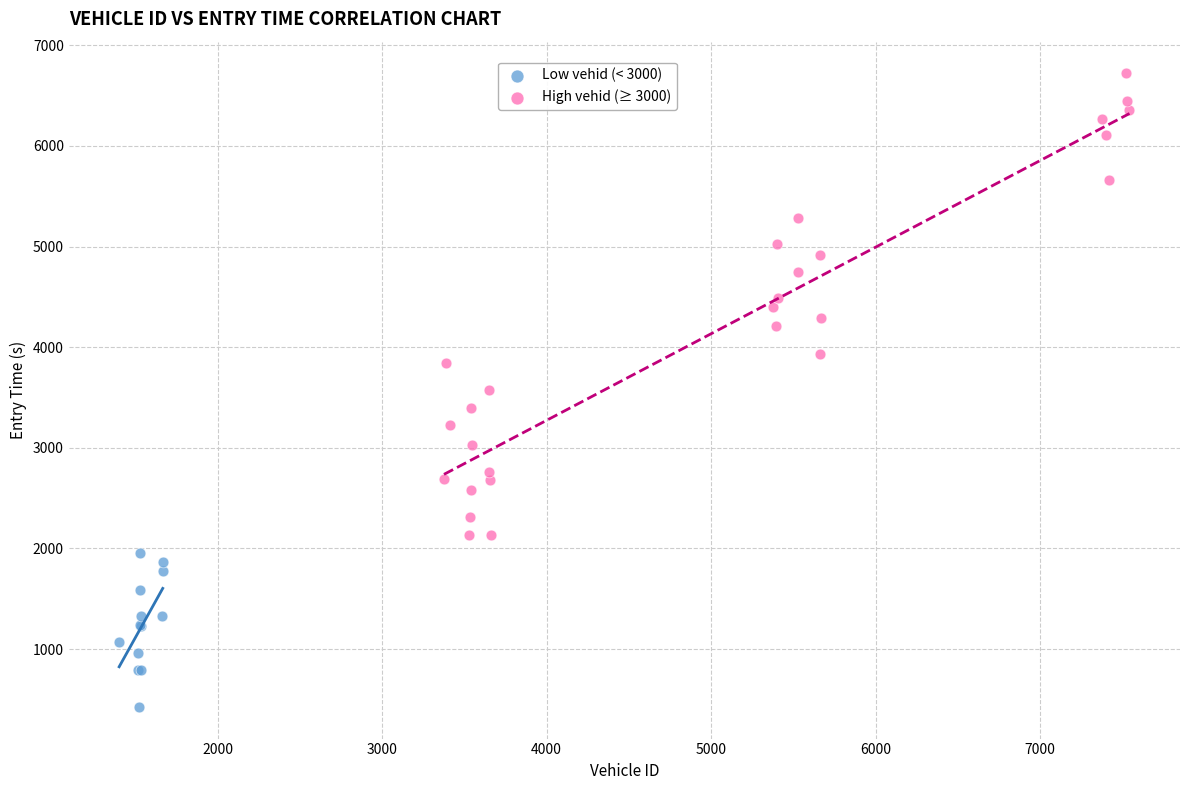

What are all the series names shown in the legend?

Low vehid (< 3000), High vehid (≥ 3000)